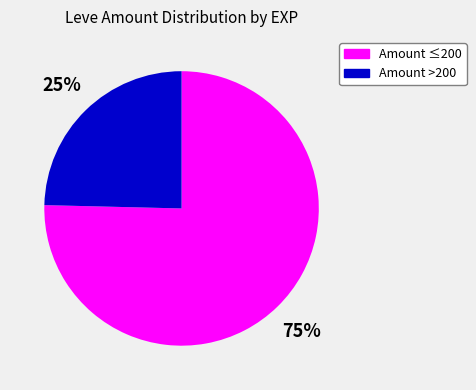

Which category has the smallest portion of the pie?

Amount >200